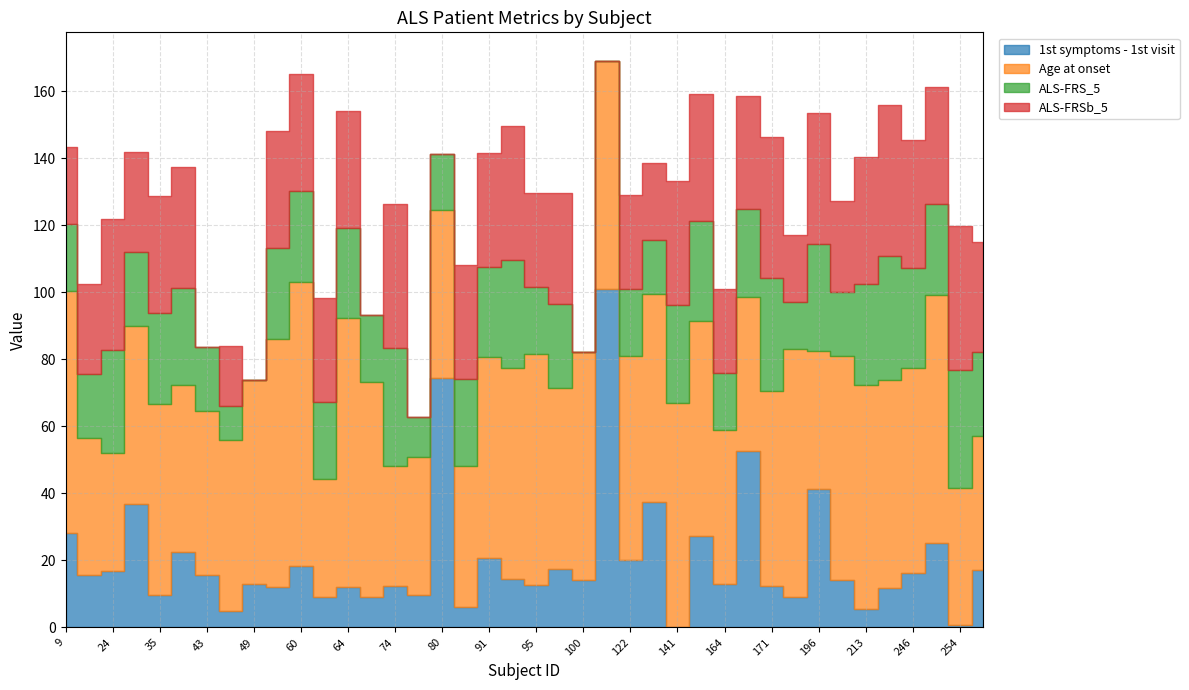

Where is the first local minimum for 1st symptoms - 1st visit?

18